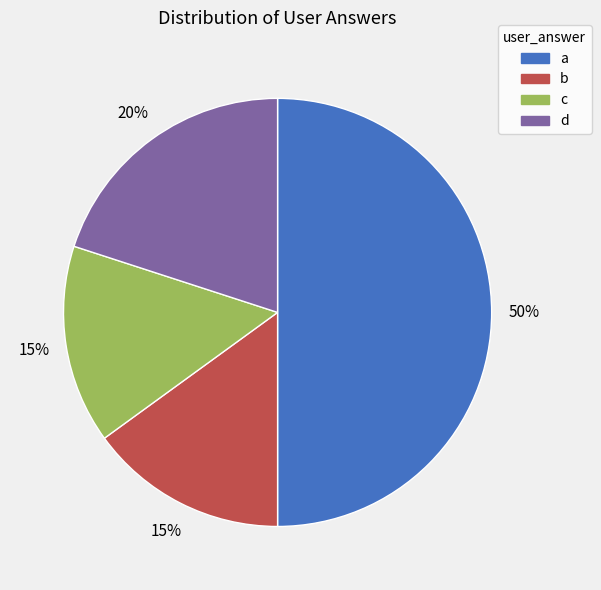

Count the number of slices in the pie.

4